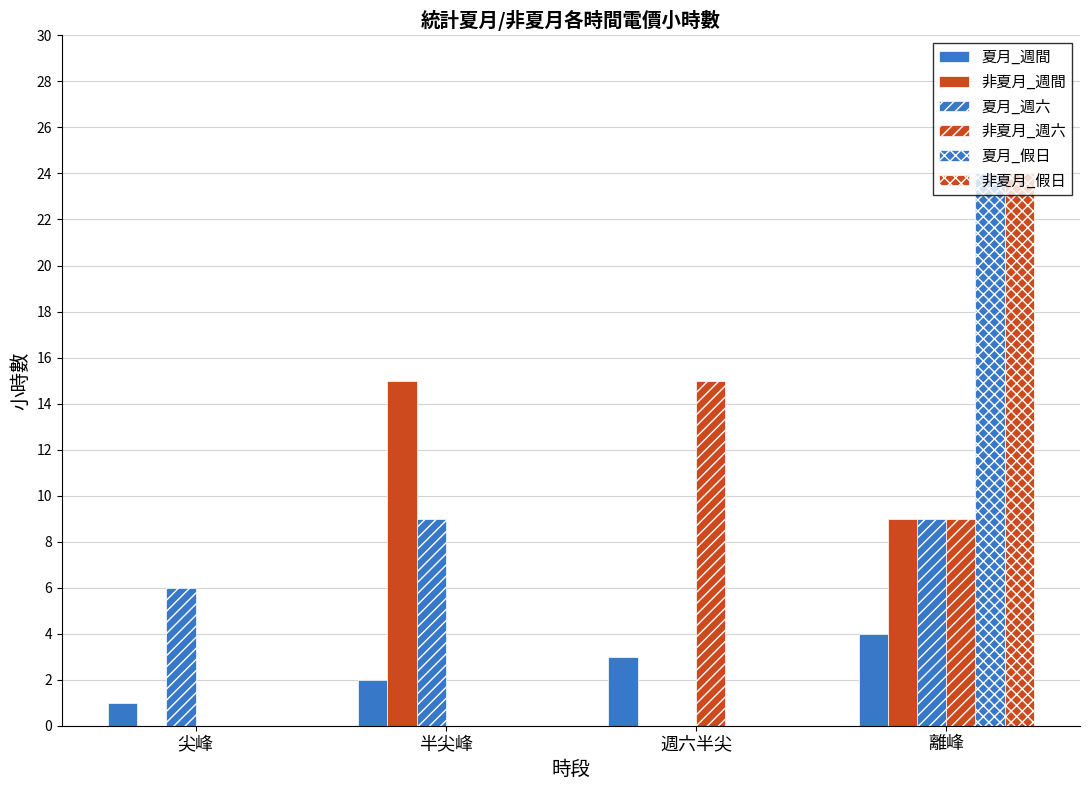

At which category is the sum across all series the highest?

離峰